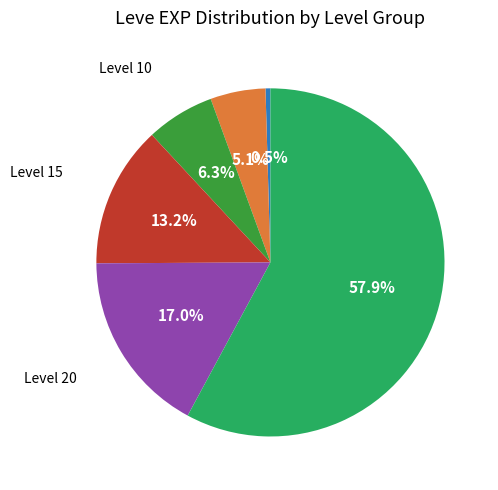

Does any single category account for the majority?

Yes